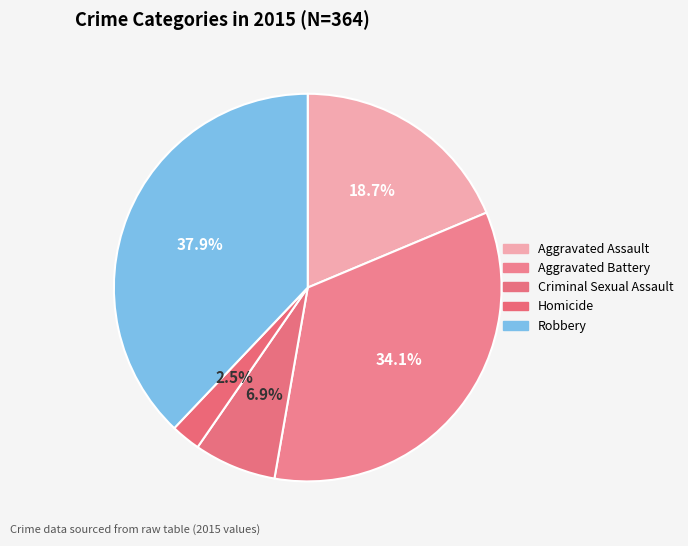

To the nearest percent, what is the difference between the Robbery and Criminal Sexual Assault slice percentages?

31%